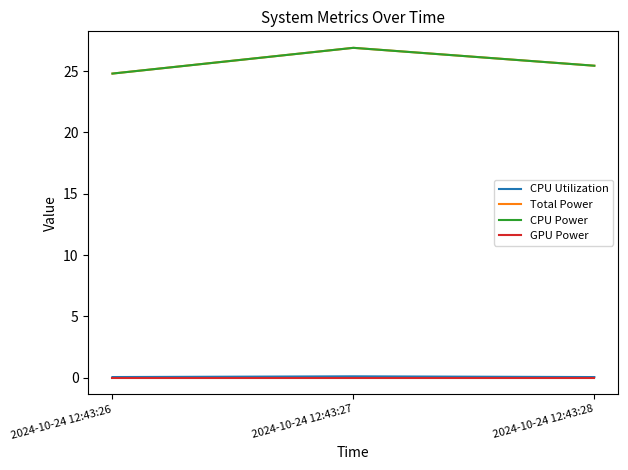

What is the total value across all series at 2024-10-24 12:43:28?

50.9